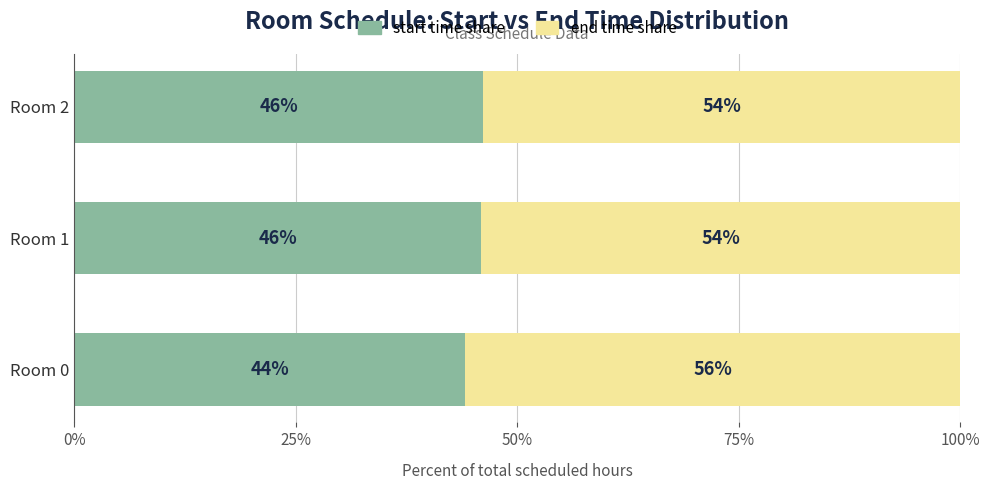

The value of start time share at Room 2 is 29.5. True or false?

False